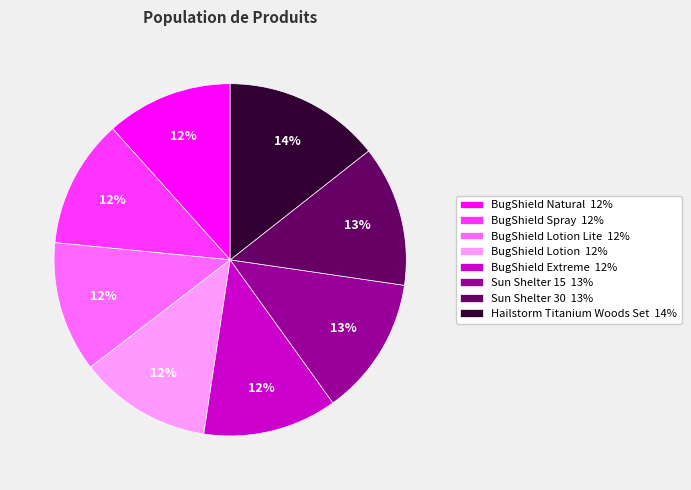

What is the ratio of the value at BugShield Lotion 12% to the value at BugShield Natural 12%?

1.0